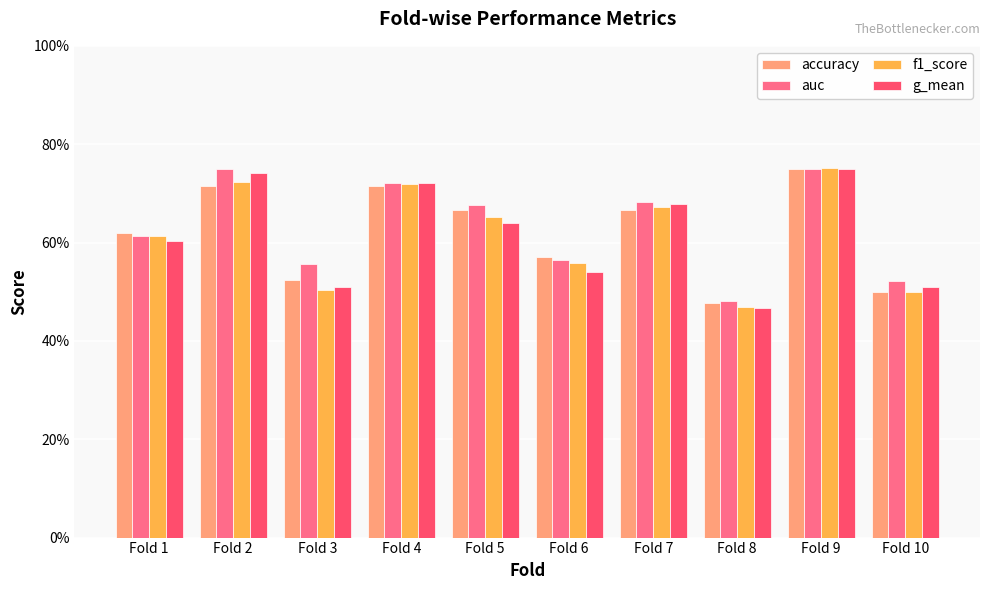

Are the bars horizontal?

No